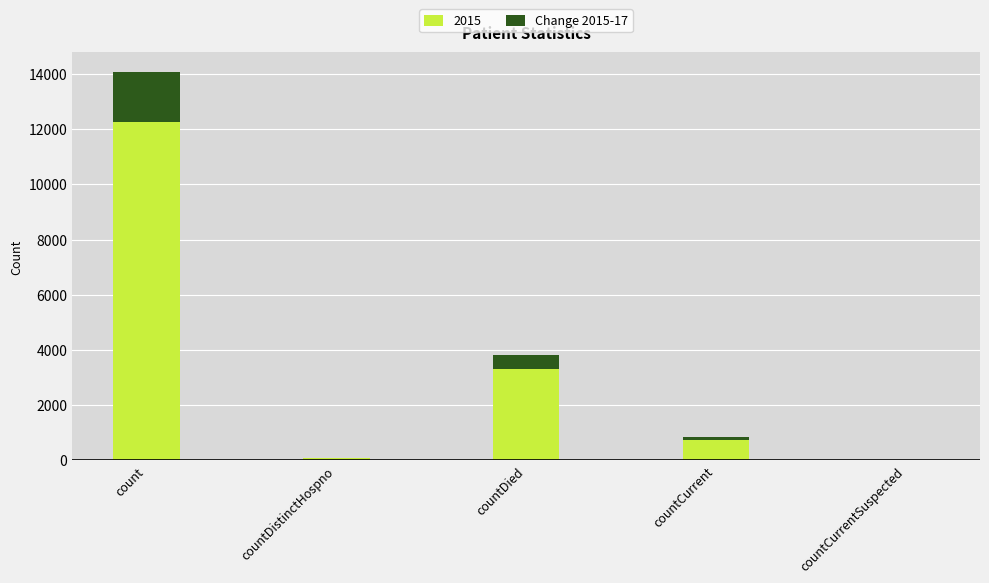

The 2015 series shows 3308.0 at countDied. True or false?

True